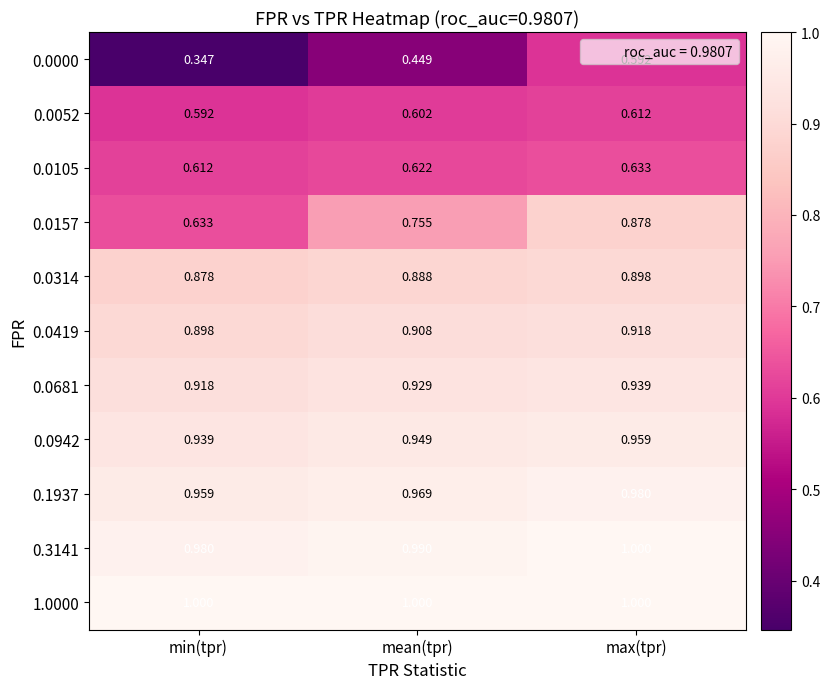

How many distinct data groups are displayed?

11